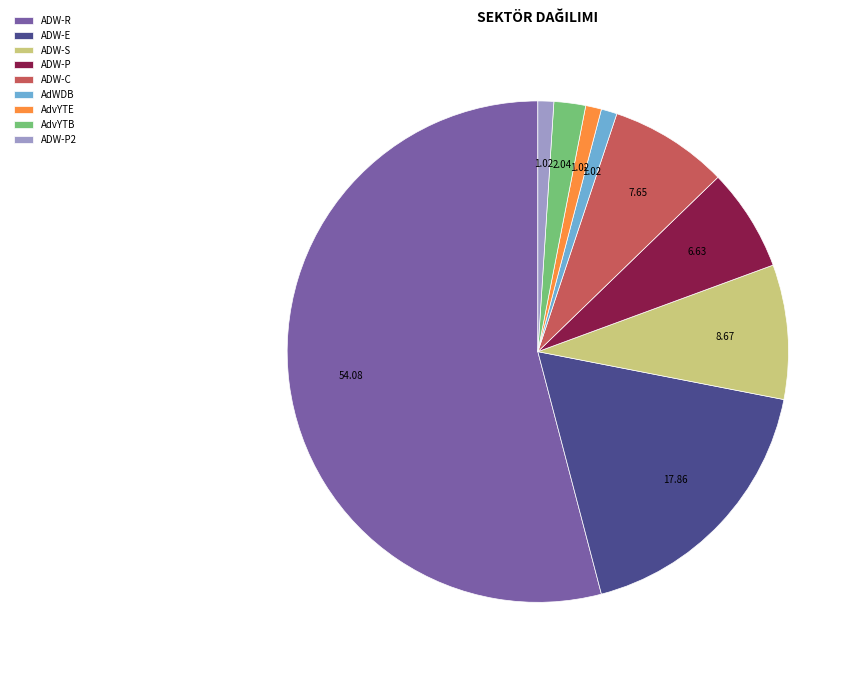

What is the largest slice in the pie chart?

ADW-R